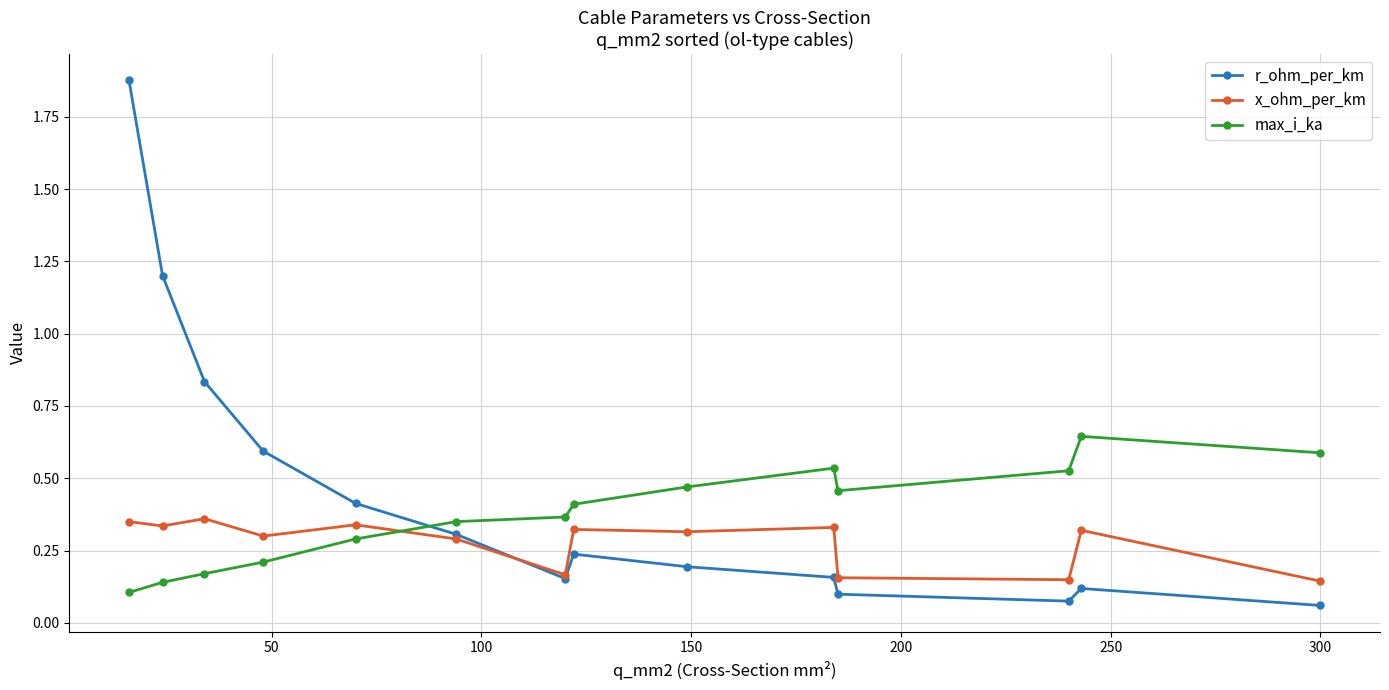

True or false: r_ohm_per_km has more than 0 points higher than both neighbors.

True